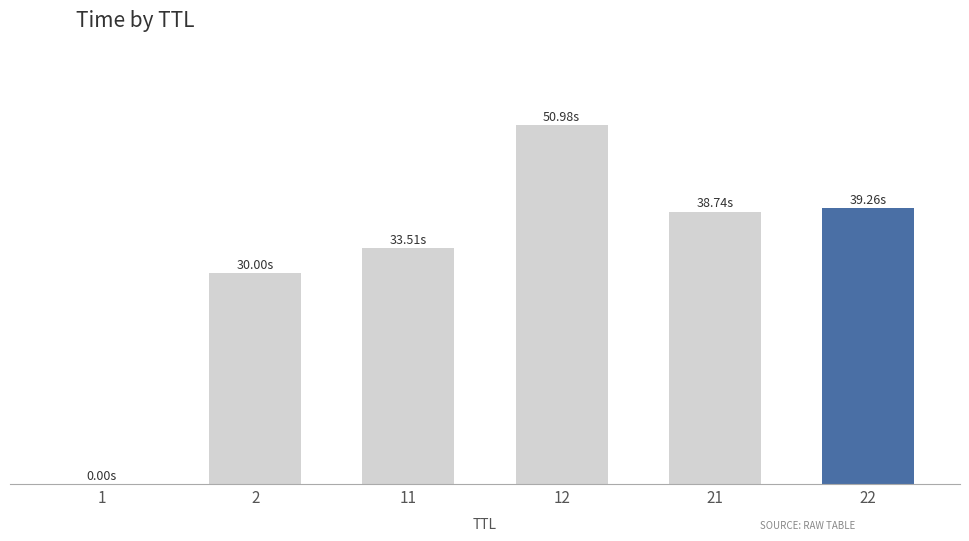

What is the change in value from 21 to 22?

+0.5